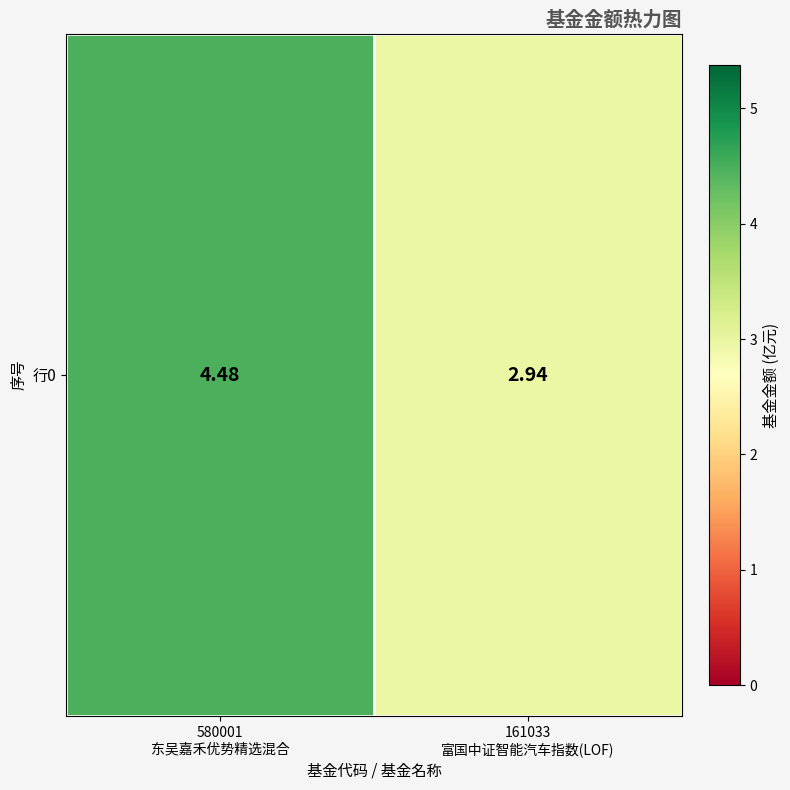

Count the number of categories in the chart.

2